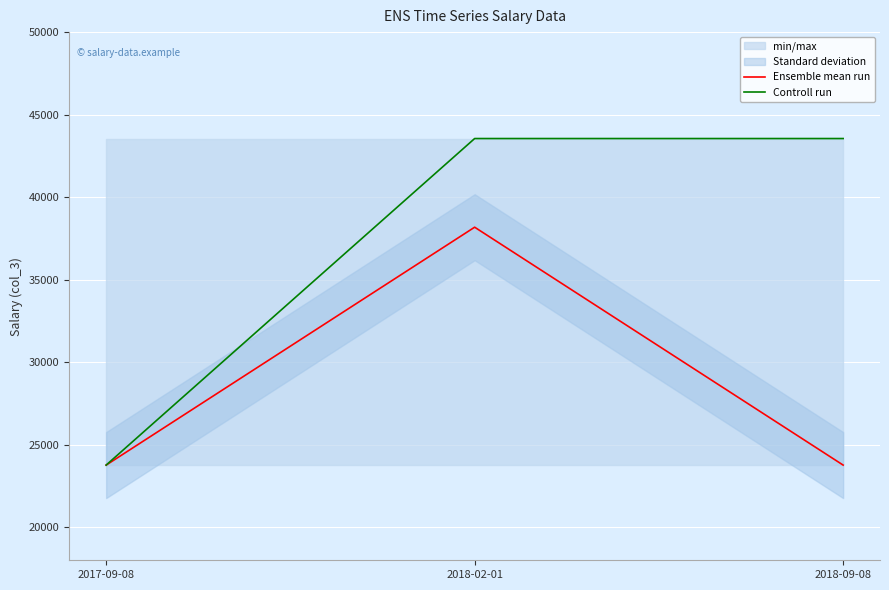

What is the label of the 2nd point from the right?

2018-02-01